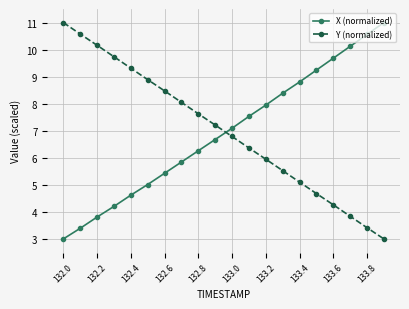

What is the smallest value displayed?

3.0